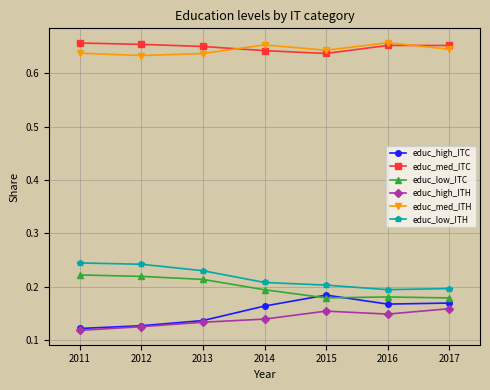

Reading left to right, transcribe all the data shown in this chart.

educ_high_ITC: 2017=0.2	2016=0.2	2015=0.2	2014=0.2	2013=0.1	2012=0.1	2011=0.1
educ_med_ITC: 2017=0.7	2016=0.7	2015=0.6	2014=0.6	2013=0.7	2012=0.7	2011=0.7
educ_low_ITC: 2017=0.2	2016=0.2	2015=0.2	2014=0.2	2013=0.2	2012=0.2	2011=0.2
educ_high_ITH: 2017=0.2	2016=0.1	2015=0.2	2014=0.1	2013=0.1	2012=0.1	2011=0.1
educ_med_ITH: 2017=0.6	2016=0.7	2015=0.6	2014=0.7	2013=0.6	2012=0.6	2011=0.6
educ_low_ITH: 2017=0.2	2016=0.2	2015=0.2	2014=0.2	2013=0.2	2012=0.2	2011=0.2